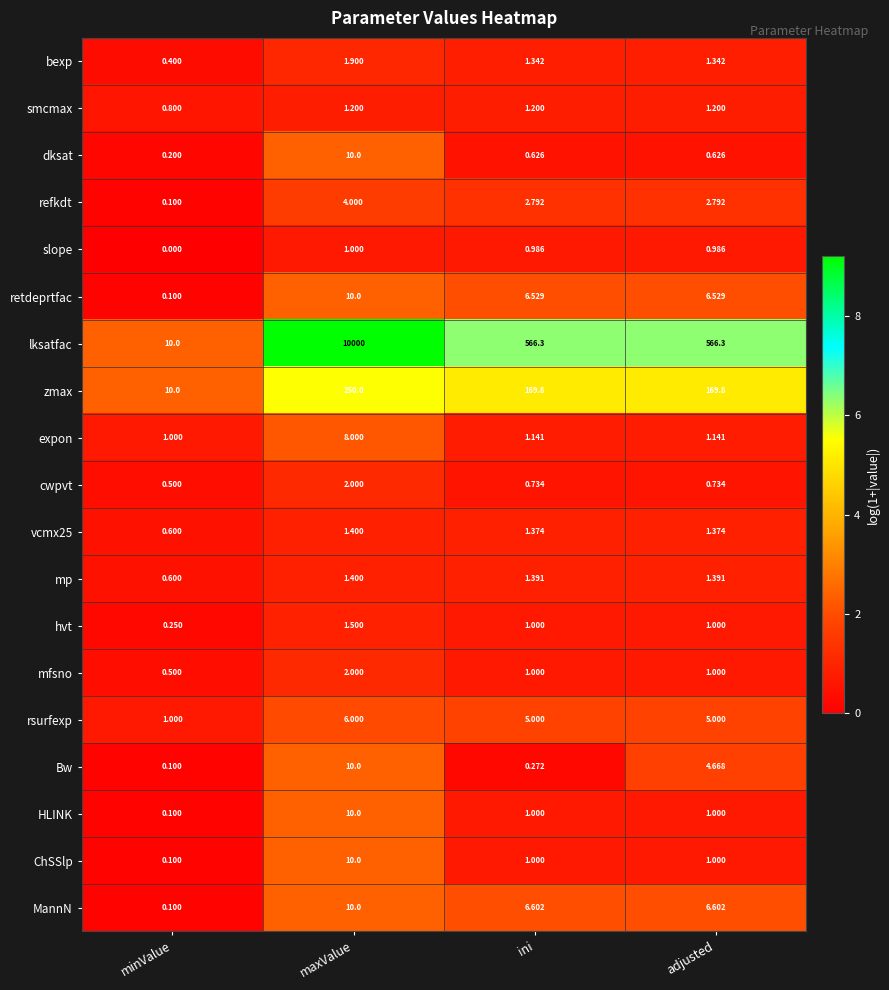

At which label does MannN first exceed 6?

maxValue